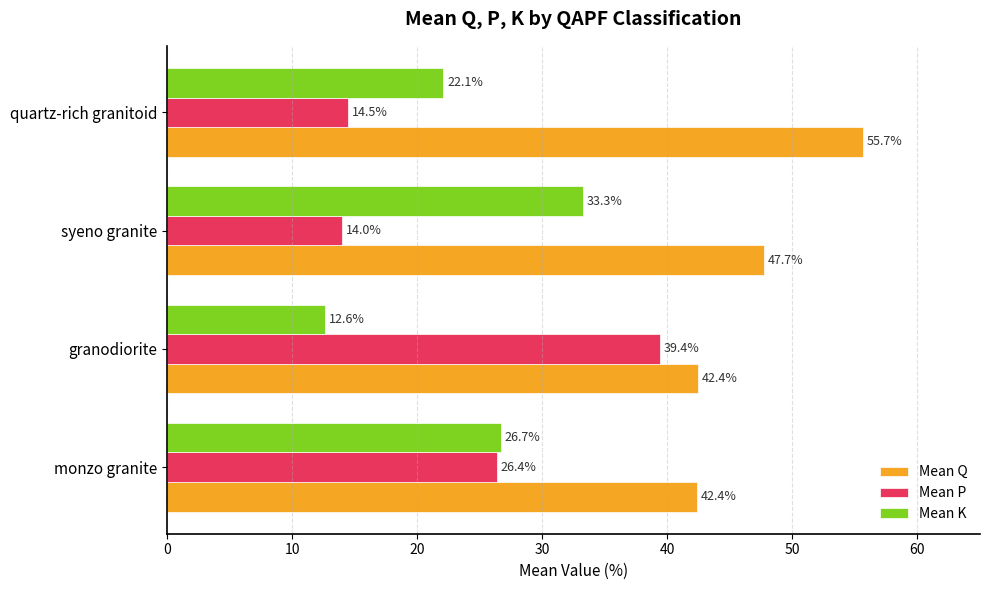

True or false: Mean P has a value of 20.4 at syeno granite.

False